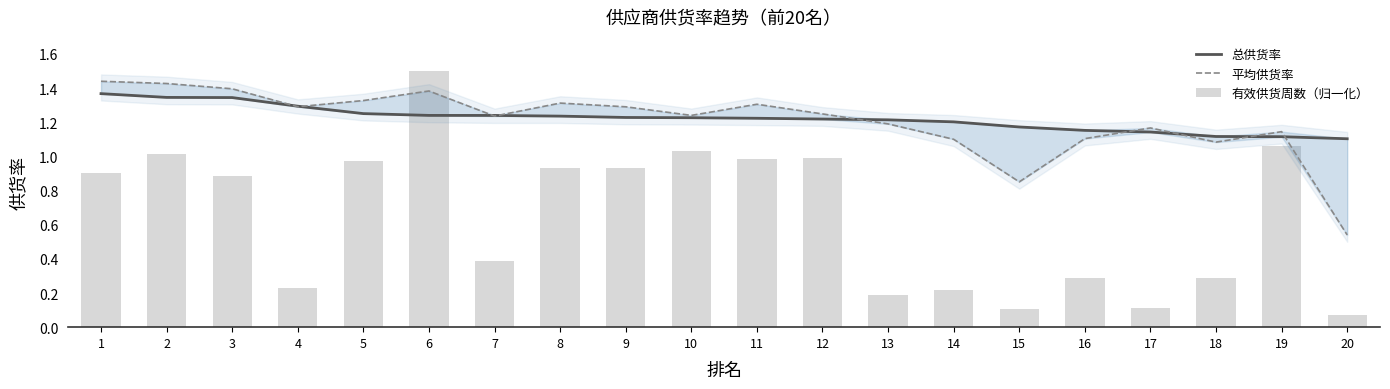

Reading left to right, transcribe all the data shown in this chart.

总供货率: 1.4	1.3	1.3	1.3	1.3	1.2	1.2	1.2	1.2	1.2	1.2	1.2	1.2	1.2	1.2	1.2	1.1	1.1	1.1	1.1
平均供货率: 1.4	1.4	1.4	1.3	1.3	1.4	1.2	1.3	1.3	1.2	1.3	1.2	1.2	1.1	0.9	1.1	1.2	1.1	1.1	0.5
有效供货周数（归一化）: 0.9	1.0	0.9	0.2	1.0	1.5	0.4	0.9	0.9	1.0	1.0	1.0	0.2	0.2	0.1	0.3	0.1	0.3	1.1	0.1